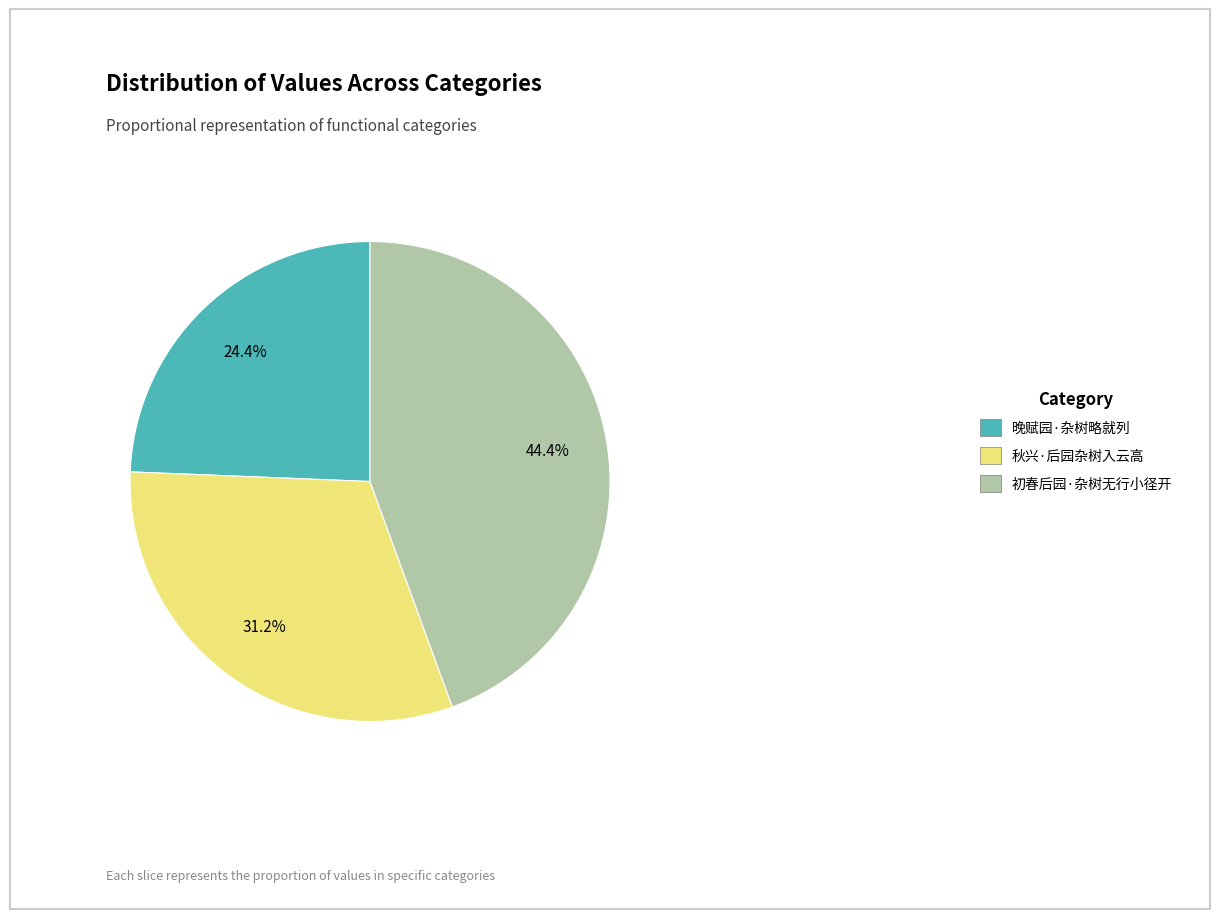

Does any single category account for the majority?

No